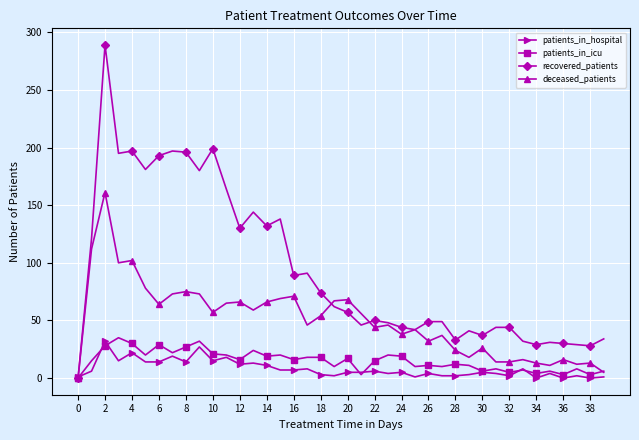

Rank the series by their maximum value, from highest to lowest.

recovered_patients, deceased_patients, patients_in_icu, patients_in_hospital